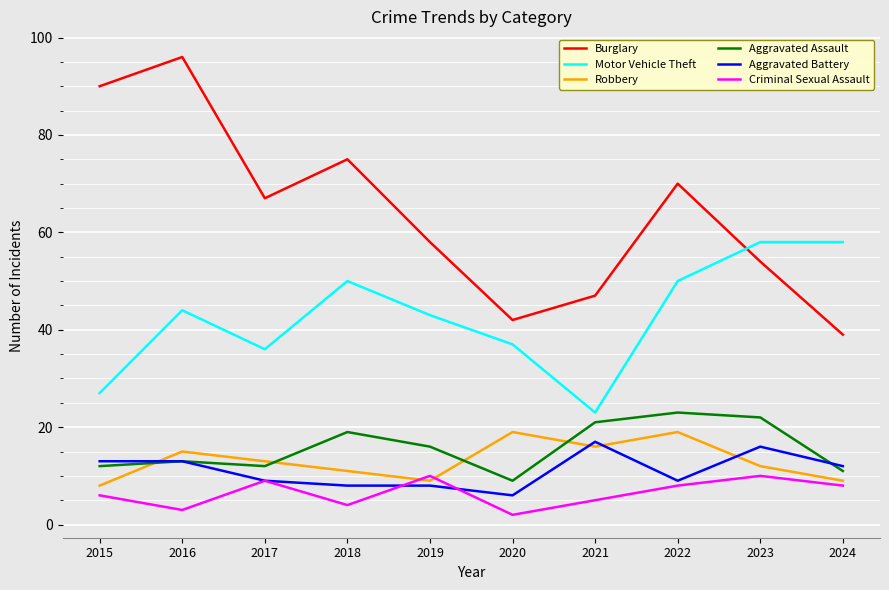

What is the difference between the maximum and second lowest values in the Robbery series?

10